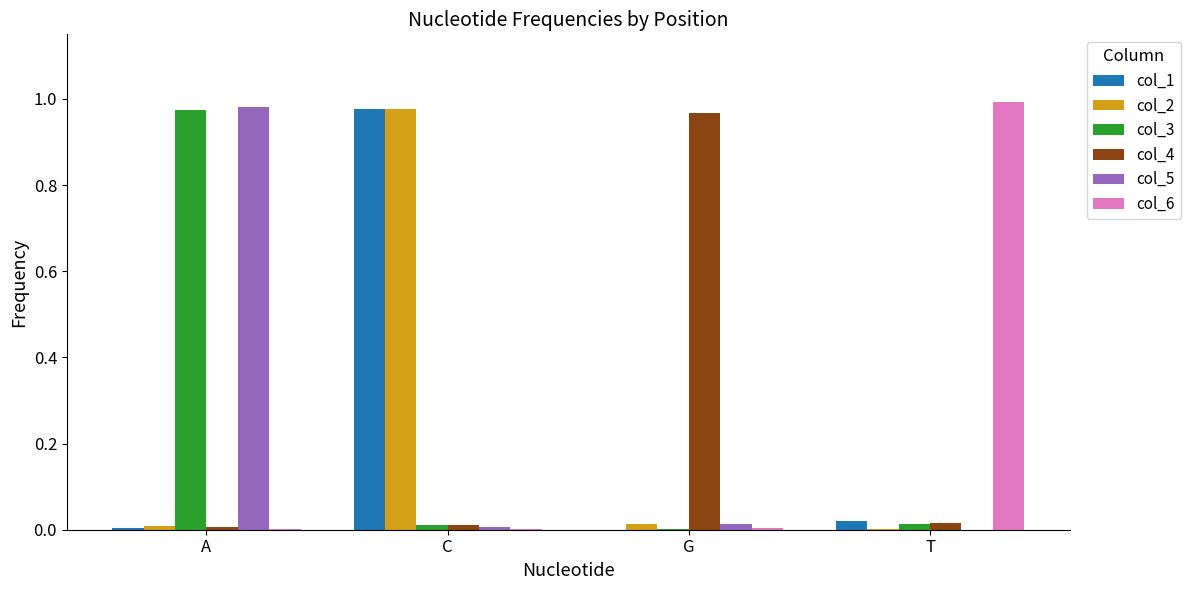

The value of col_1 at A is 0.0. True or false?

True